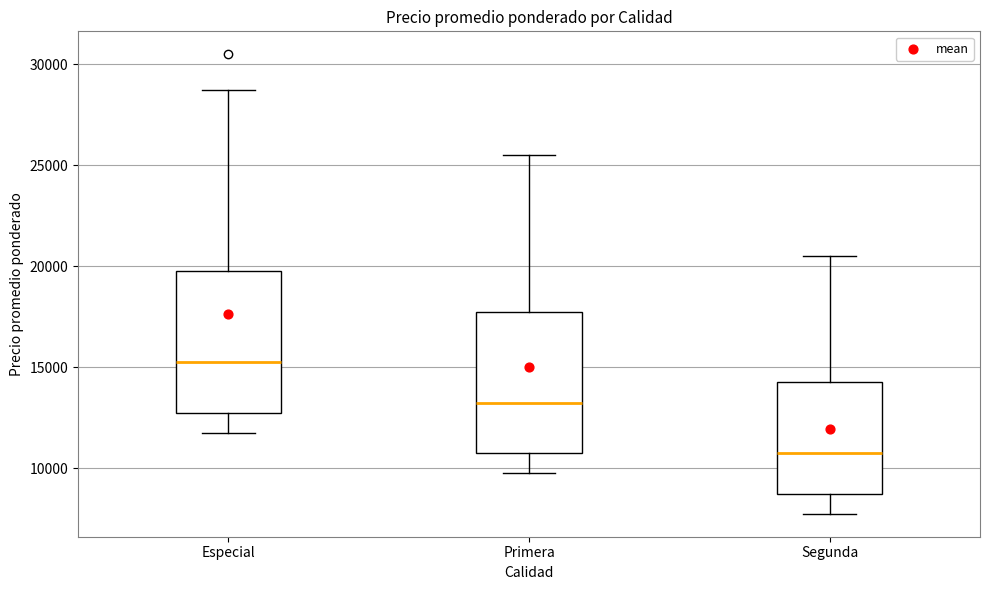

Where is the upper edge of the box for Especial on the y-axis? The values are not printed on the chart, so give them approximately, as read against the axis.

20000